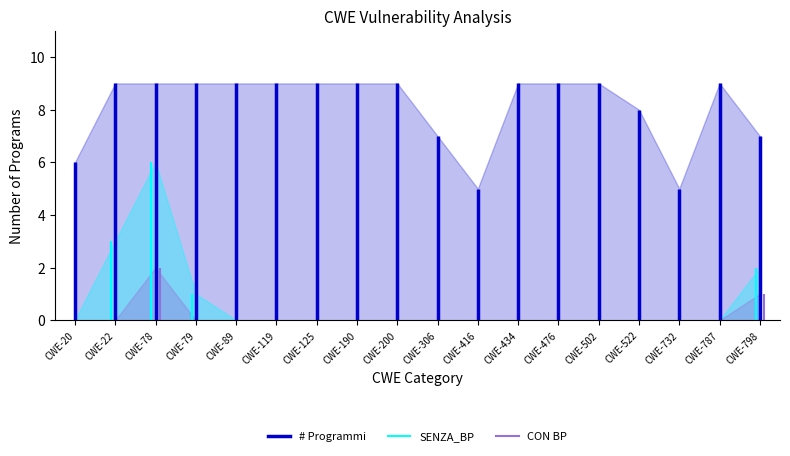

What is the sum of all CON BP values?

3